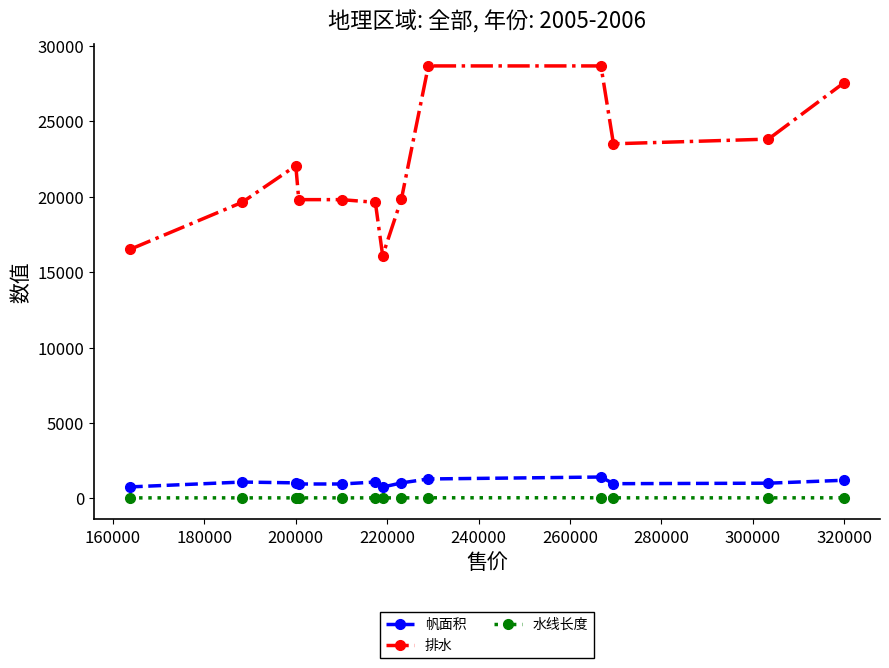

At how many categories does at least one series exceed 21642?

6